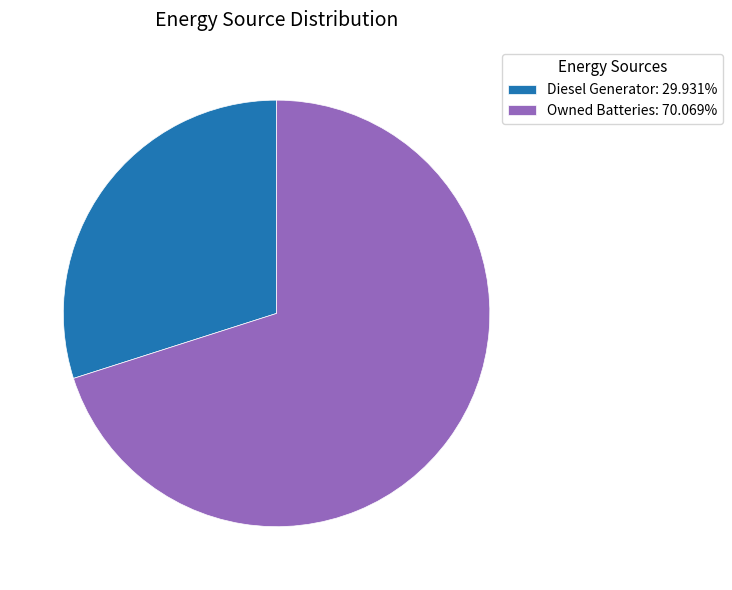

Is the sum of Diesel Generator: 29.931% and Owned Batteries: 70.069% greater than half?

Yes